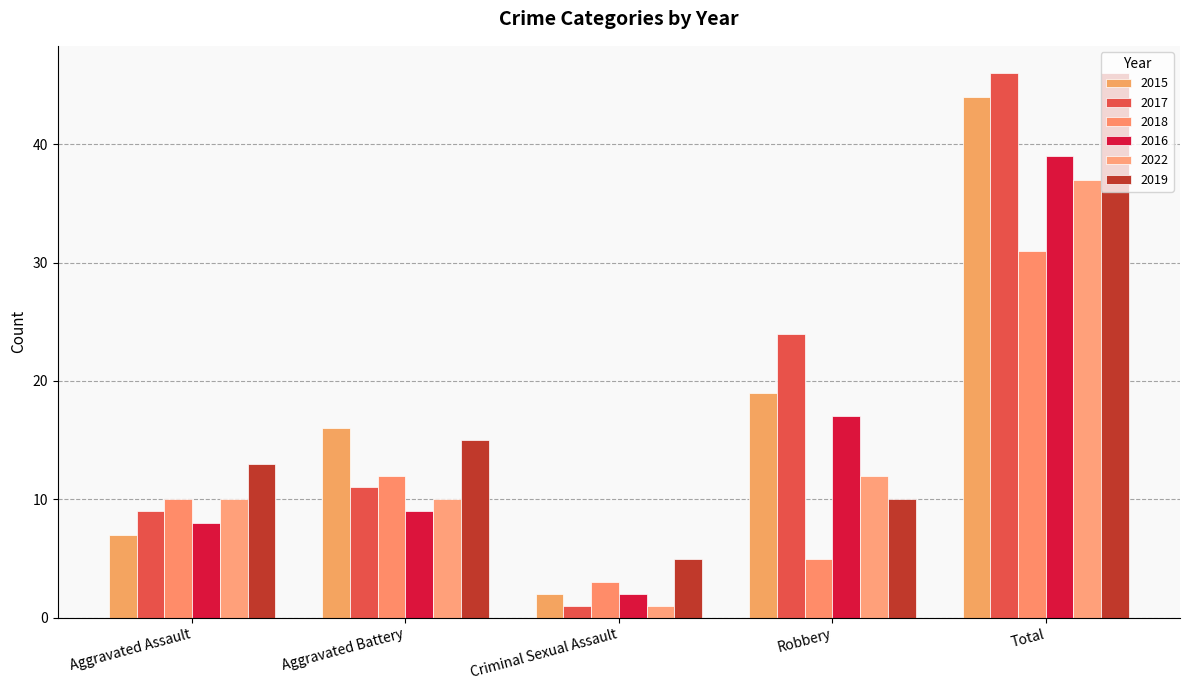

What are all the series names shown in the legend?

2015, 2017, 2018, 2016, 2022, 2019